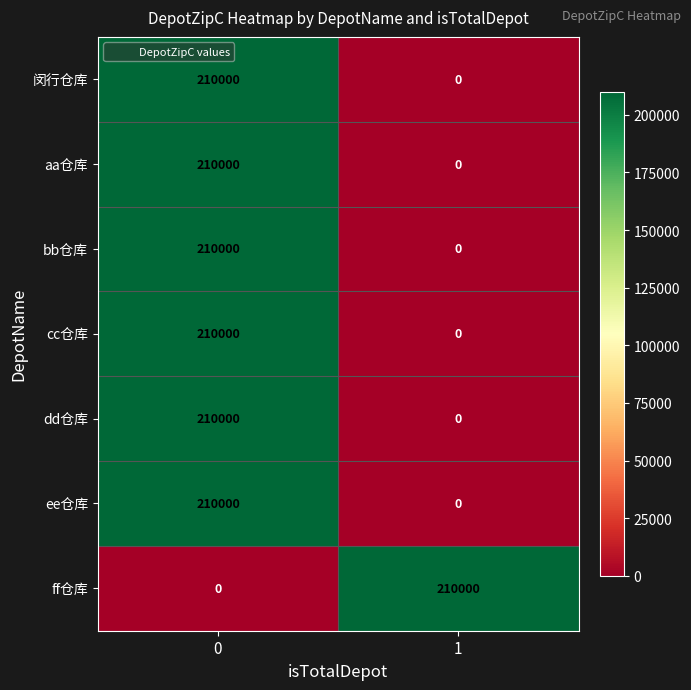

The value of 闵行仓库 at 0 is 84307. True or false?

False